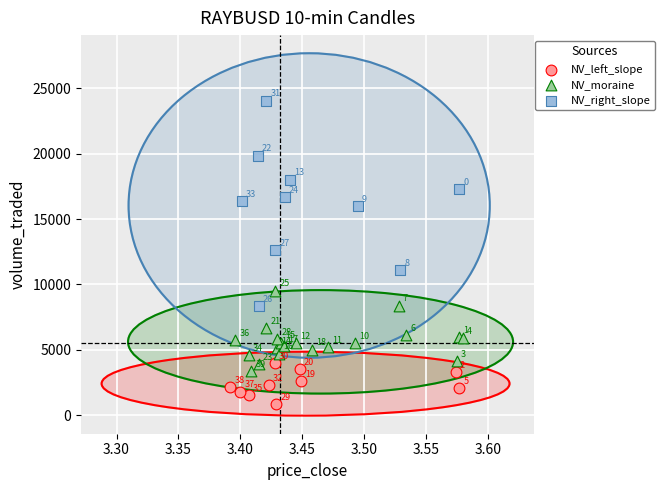

Which series has the largest Y range (max minus min)?

NV_right_slope